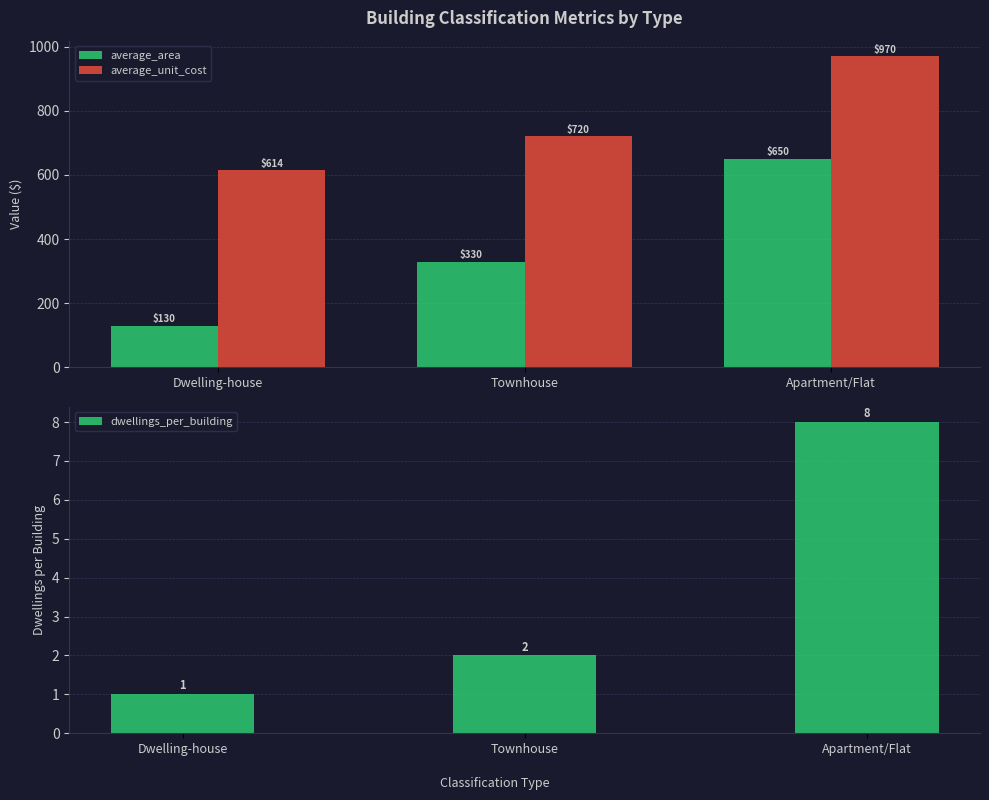

Reading left to right, extract all data points from this chart.

average_area: Dwelling-house=130	Townhouse=330	Apartment/Flat=650
average_unit_cost: Dwelling-house=614	Townhouse=720	Apartment/Flat=970
dwellings_per_building: Dwelling-house=1	Townhouse=2	Apartment/Flat=8